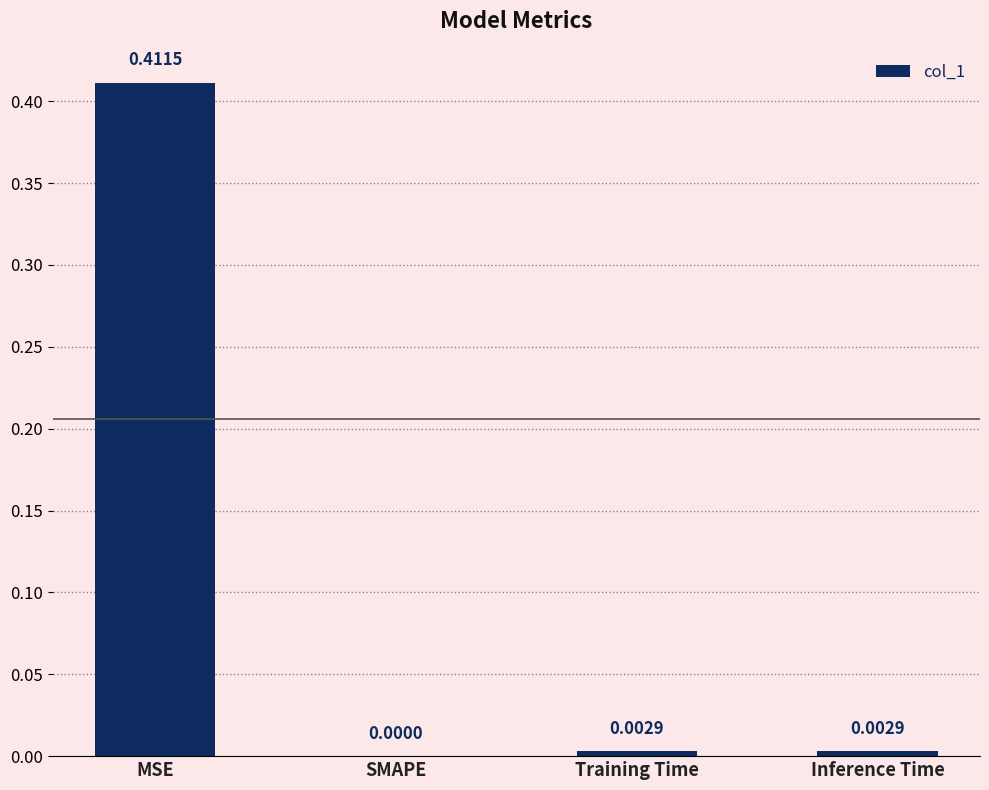

At which category does the chart reach its peak across all series?

MSE